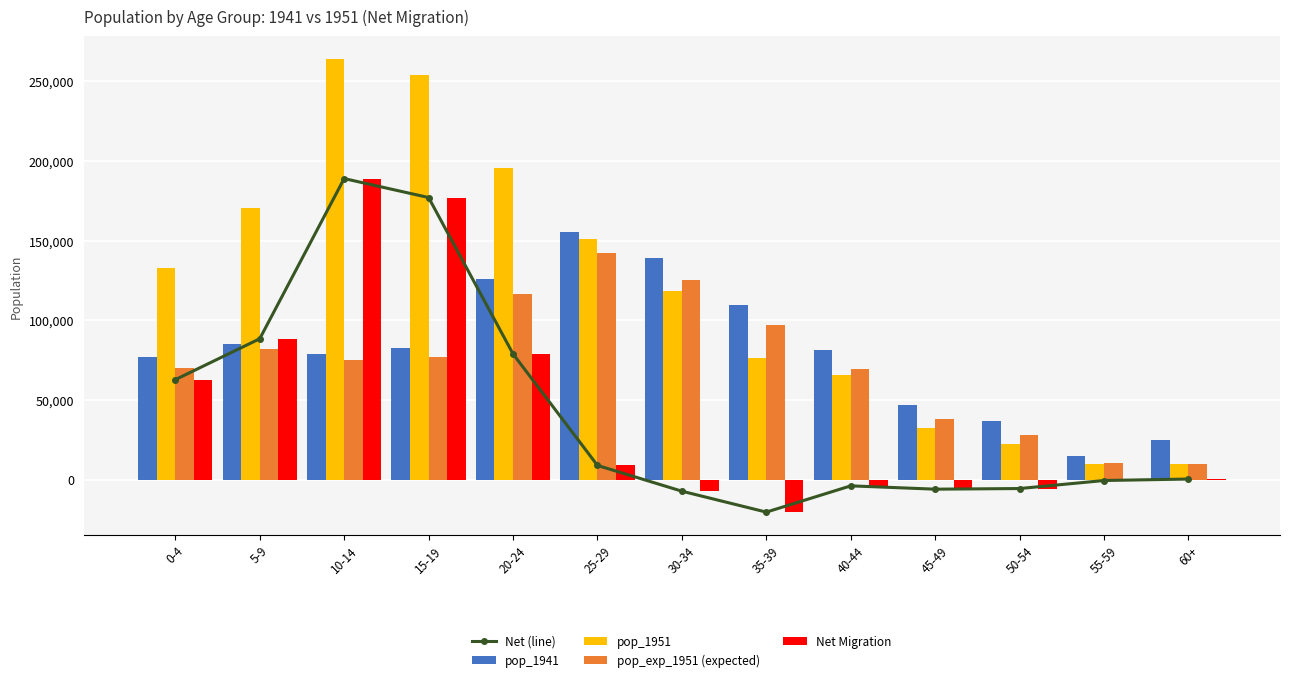

Are the bars grouped side by side (vs. stacked)?

Yes